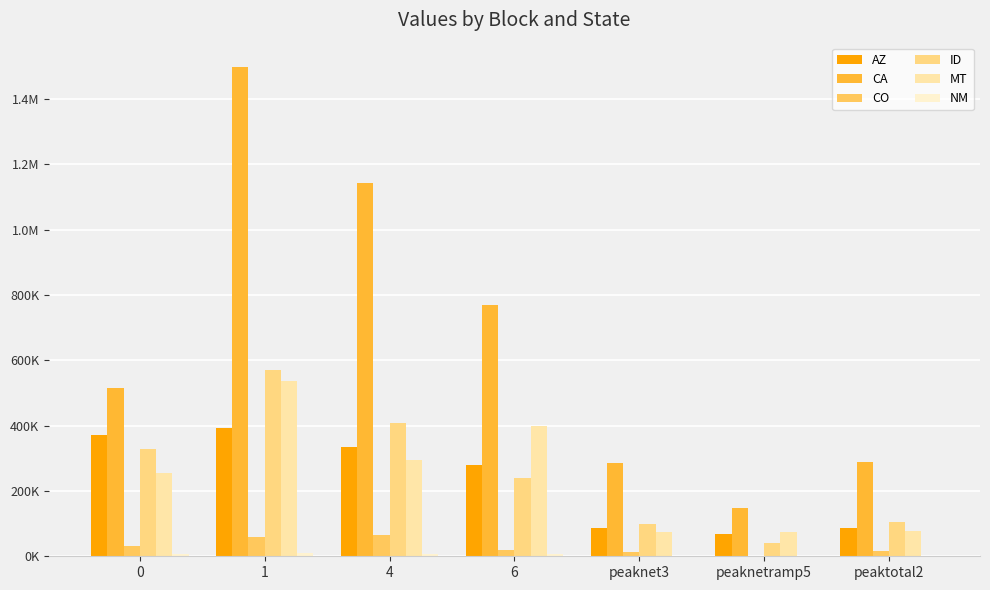

Which category has the highest value across all series?

1